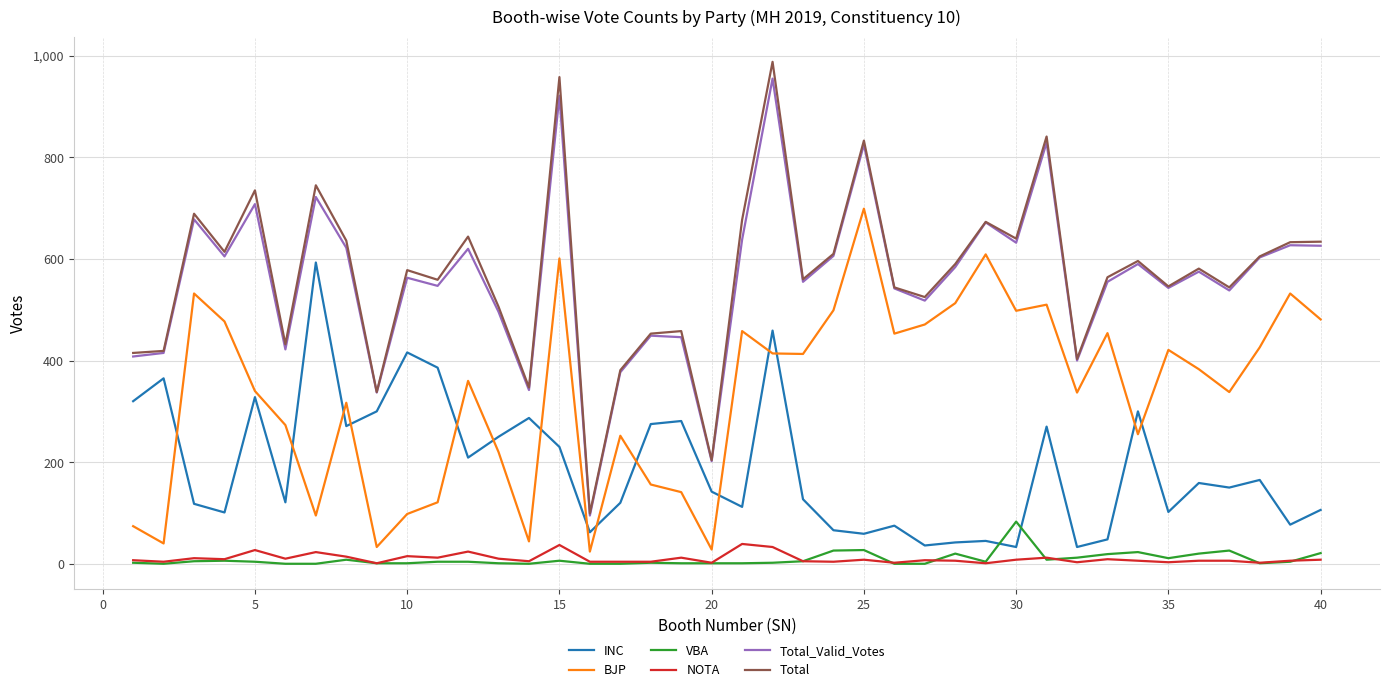

True or false: INC has more than 1 interior local peaks.

True